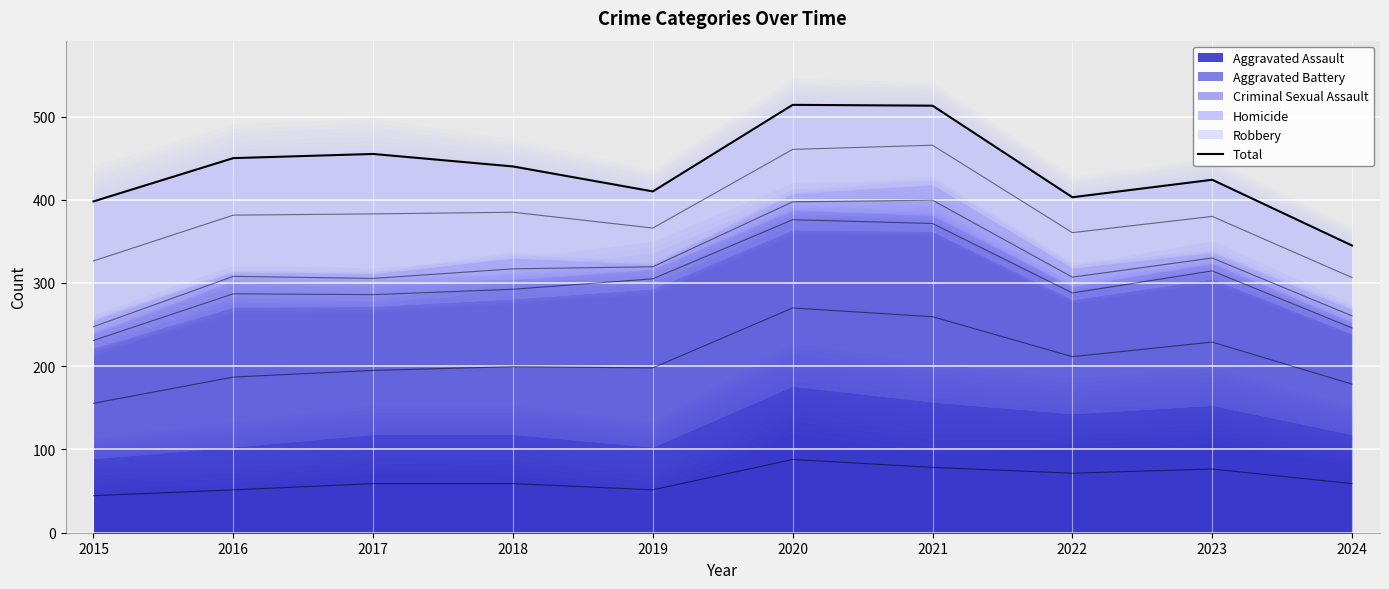

Reading left to right, transcribe all the data shown in this chart.

2015=398	2016=450	2017=455	2018=440	2019=410	2020=514	2021=513	2022=403	2023=424	2024=345